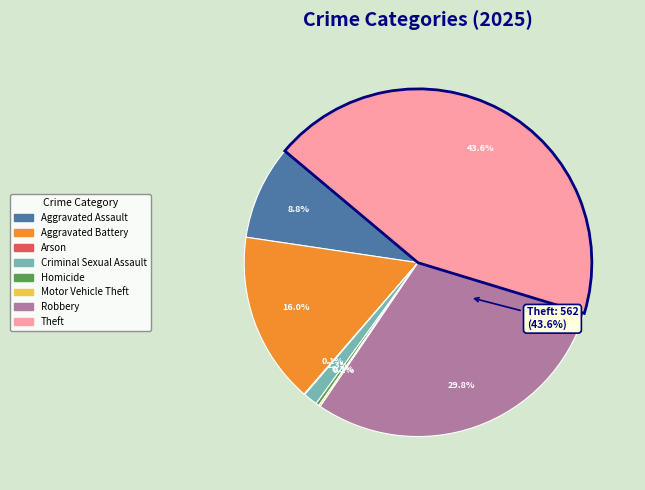

Is it true that Homicide is 1% of the pie?

False